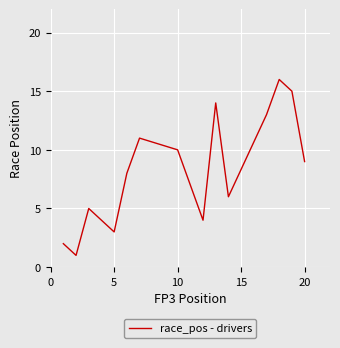

What is the greatest value displayed?

16